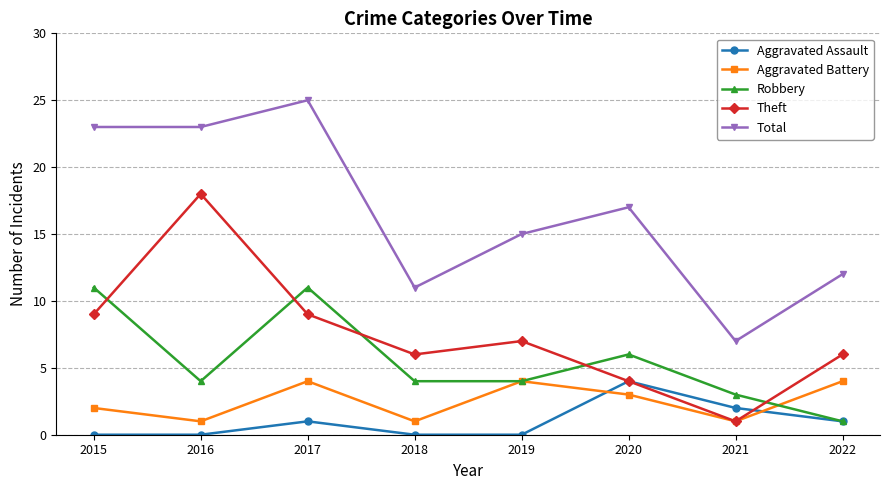

After their last crossing, which series has the higher values: Aggravated Battery or Robbery?

Aggravated Battery